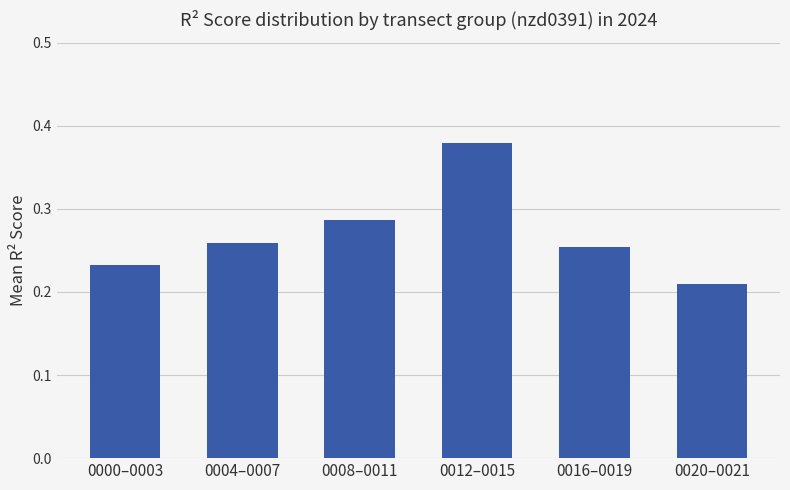

List the labels in order of value, largest first.

0012–0015, 0008–0011, 0004–0007, 0016–0019, 0000–0003, 0020–0021